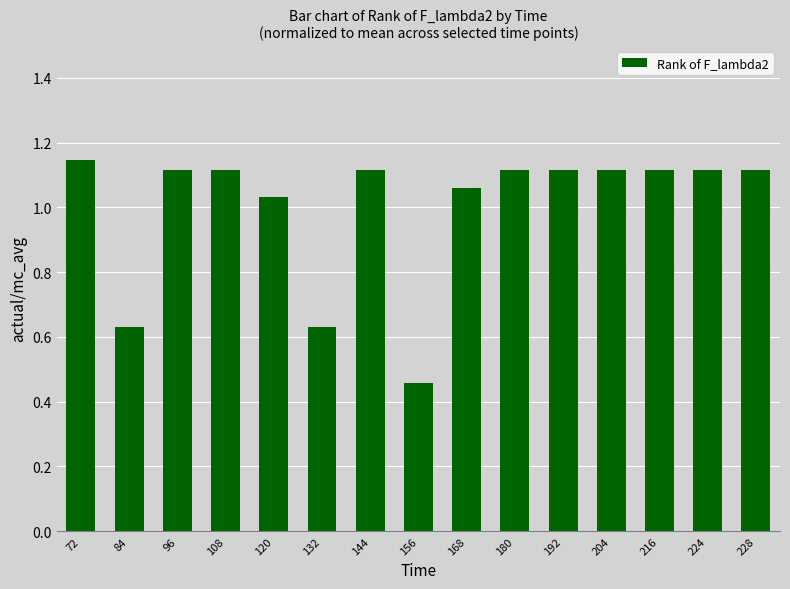

What is the change in value from 120 to 216?

+0.1